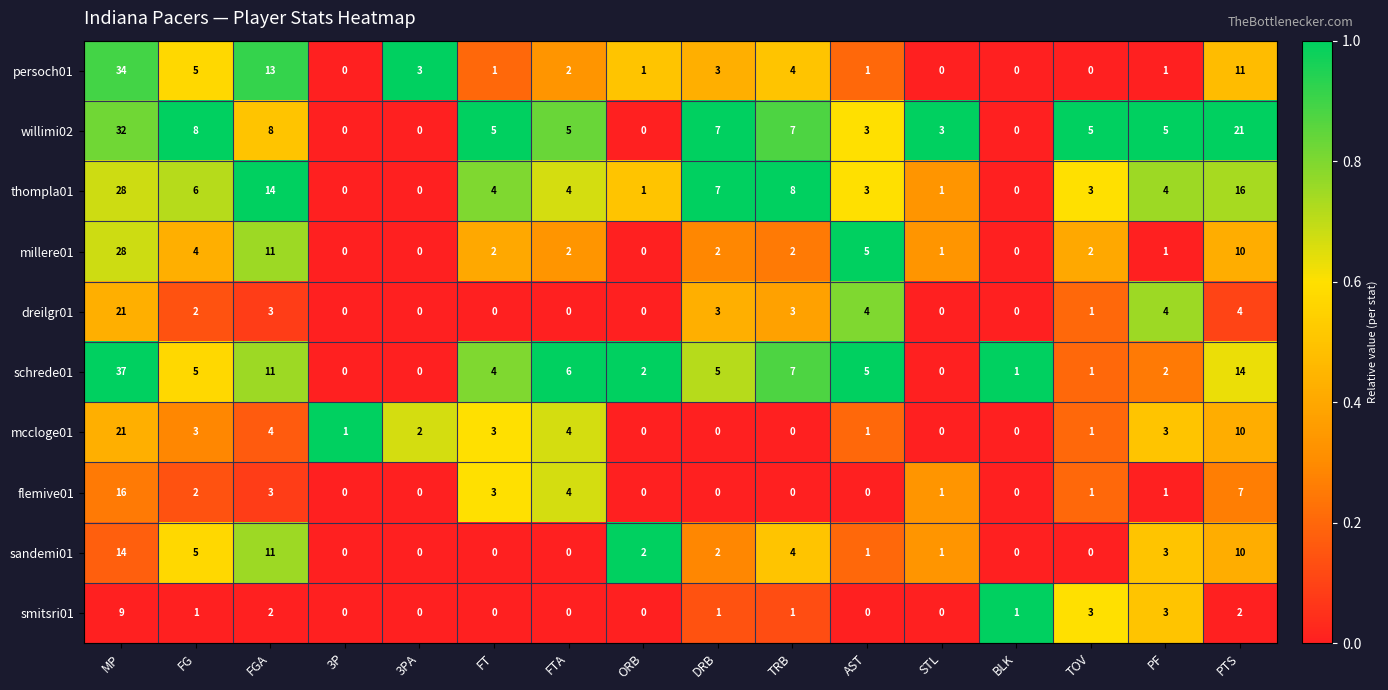

What is the spread (max minus min) of values at FG?

7